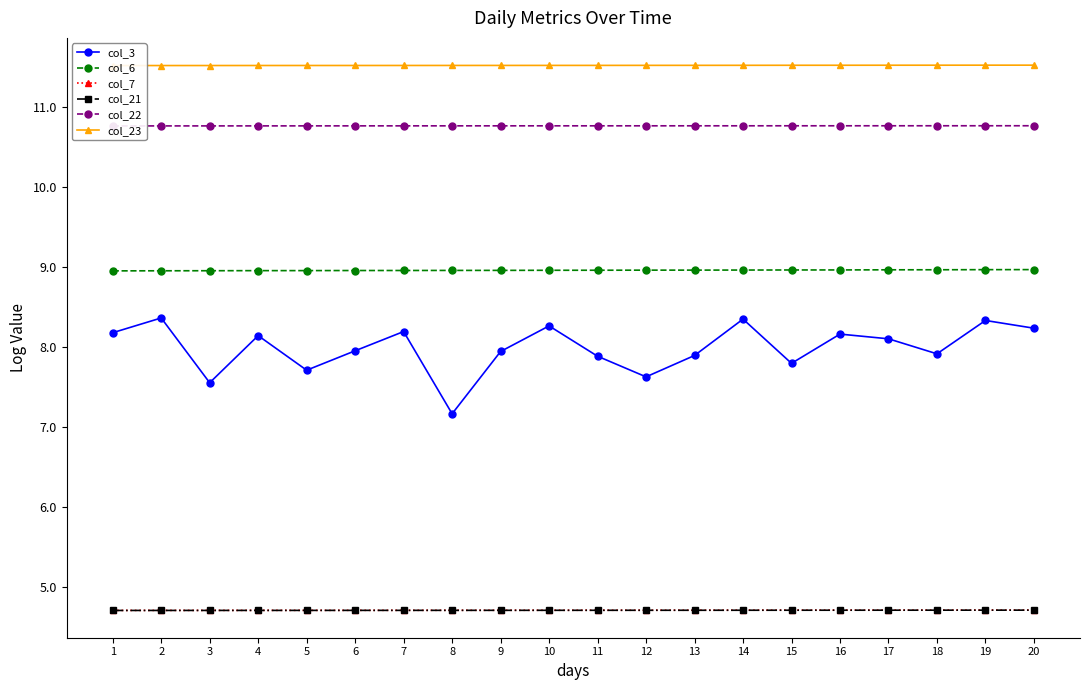

Reading right to left, list all the values displayed in this chart.

col_3: 20=8.2	19=8.3	18=7.9	17=8.1	16=8.2	15=7.8	14=8.4	13=7.9	12=7.6	11=7.9	10=8.3	9=7.9	8=7.2	7=8.2	6=8.0	5=7.7	4=8.1	3=7.6	2=8.4	1=8.2
col_6: 20=9.0	19=9.0	18=9.0	17=9.0	16=9.0	15=9.0	14=9.0	13=9.0	12=9.0	11=9.0	10=9.0	9=9.0	8=9.0	7=9.0	6=9.0	5=9.0	4=9.0	3=9.0	2=9.0	1=9.0
col_7: 20=4.7	19=4.7	18=4.7	17=4.7	16=4.7	15=4.7	14=4.7	13=4.7	12=4.7	11=4.7	10=4.7	9=4.7	8=4.7	7=4.7	6=4.7	5=4.7	4=4.7	3=4.7	2=4.7	1=4.7
col_21: 20=4.7	19=4.7	18=4.7	17=4.7	16=4.7	15=4.7	14=4.7	13=4.7	12=4.7	11=4.7	10=4.7	9=4.7	8=4.7	7=4.7	6=4.7	5=4.7	4=4.7	3=4.7	2=4.7	1=4.7
col_22: 20=10.8	19=10.8	18=10.8	17=10.8	16=10.8	15=10.8	14=10.8	13=10.8	12=10.8	11=10.8	10=10.8	9=10.8	8=10.8	7=10.8	6=10.8	5=10.8	4=10.8	3=10.8	2=10.8	1=10.8
col_23: 20=11.5	19=11.5	18=11.5	17=11.5	16=11.5	15=11.5	14=11.5	13=11.5	12=11.5	11=11.5	10=11.5	9=11.5	8=11.5	7=11.5	6=11.5	5=11.5	4=11.5	3=11.5	2=11.5	1=11.5